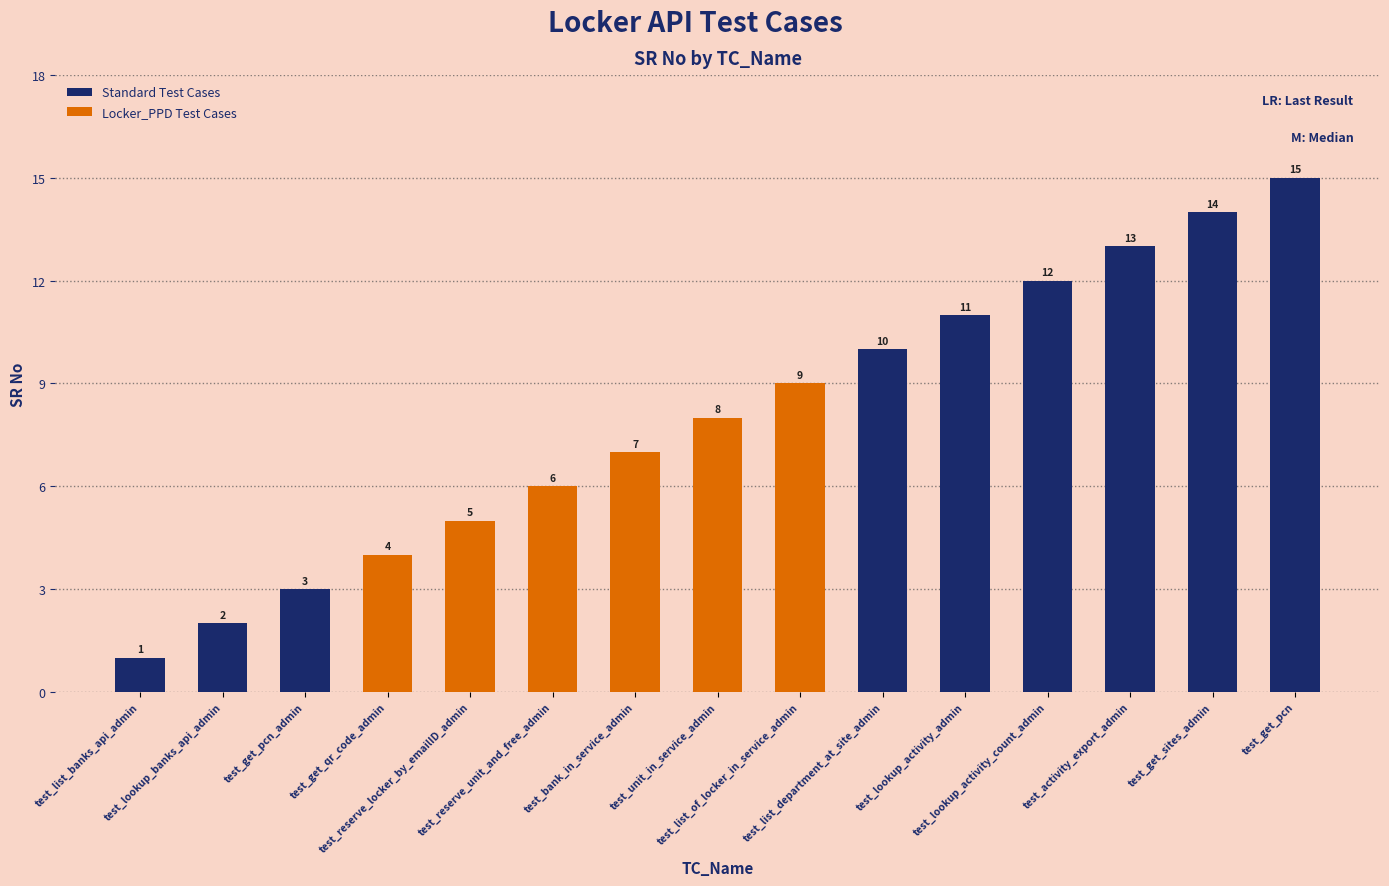

Reading left to right, what are all the values shown in this chart?

test_list_banks_api_admin=1	test_lookup_banks_api_admin=2	test_get_pcn_admin=3	test_get_qr_code_admin=4	test_reserve_locker_by_emailID_admin=5	test_reserve_unit_and_free_admin=6	test_bank_in_service_admin=7	test_unit_in_service_admin=8	test_list_of_locker_in_service_admin=9	test_list_department_at_site_admin=10	test_lookup_activity_admin=11	test_lookup_activity_count_admin=12	test_activity_export_admin=13	test_get_sites_admin=14	test_get_pcn=15